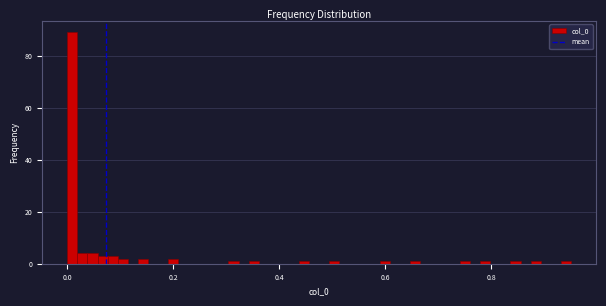

Read against the x-axis, roughly where is the centre of the tallest bar?

0.00